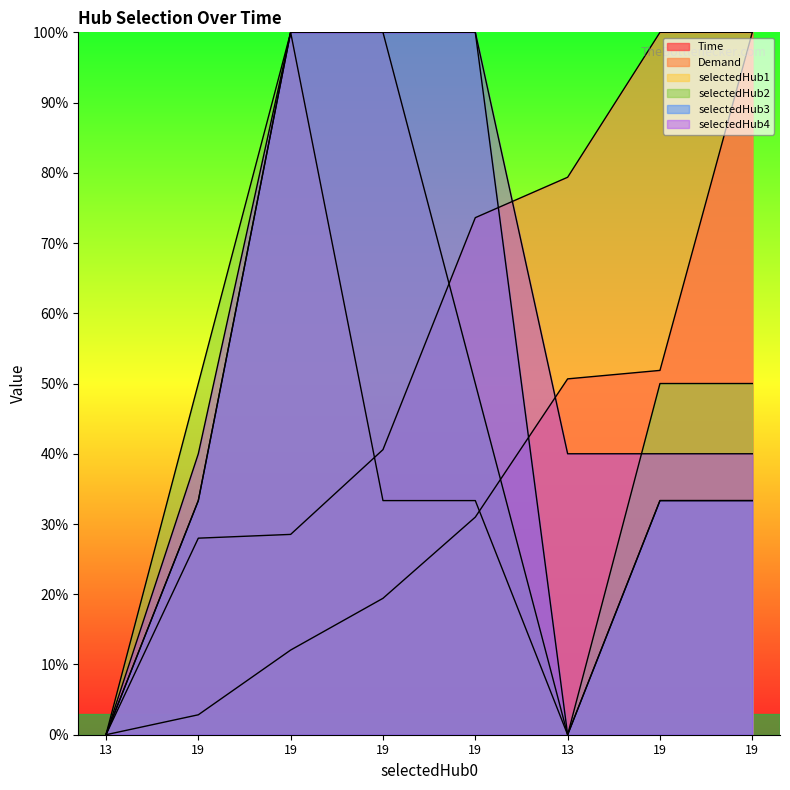

Which series has the largest total across all categories?

selectedHub4